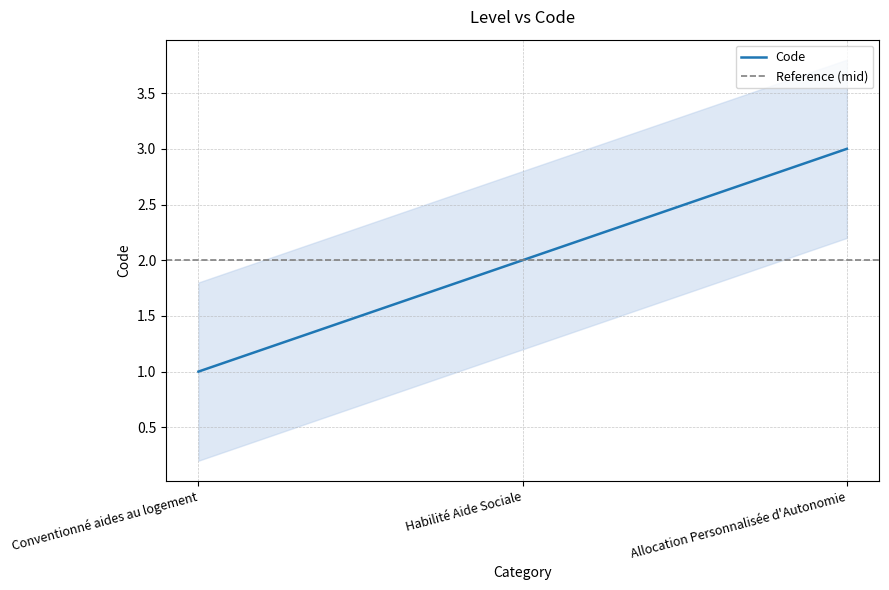

Which label corresponds to the smallest value in the chart?

Conventionné aides au logement